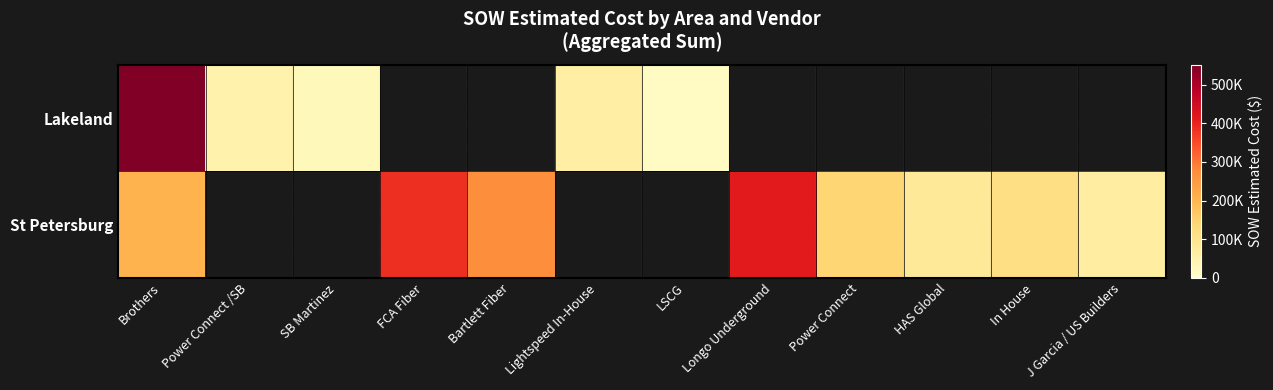

List the series in order of their peak value, highest first.

Lakeland, St Petersburg